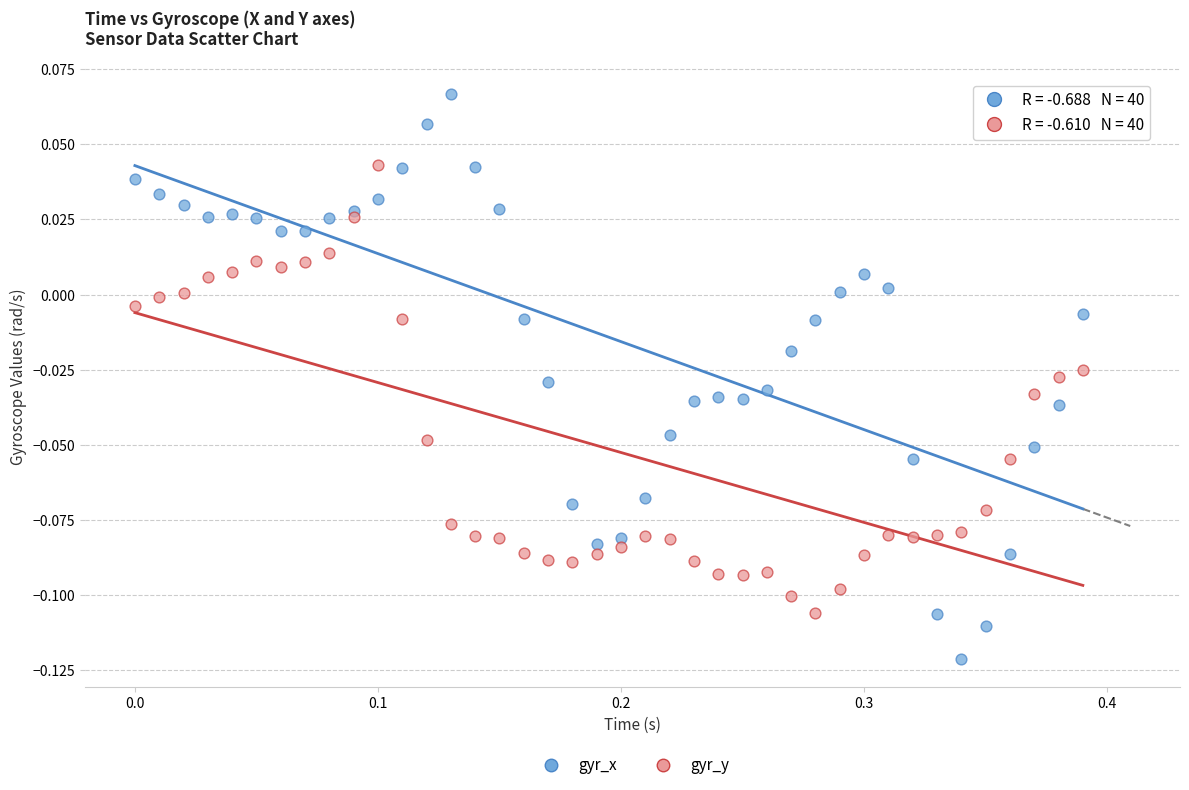

Which series contains the lowest Y value?

gyr_x